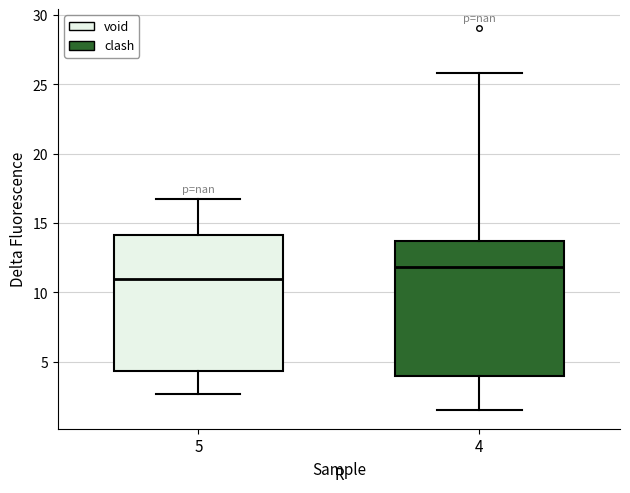

Reading left to right, transcribe this box plot: for each box, give where its median line is, the range the box spans, and where its two whiskers end, as read against the y-axis. The values are not printed on the chart, so give them approximately, as read against the axis.

5: median 11.0, box 4.5 to 14.0, whiskers 2.5 to 16.5
4: median 12.0, box 4.0 to 13.5, whiskers 1.5 to 26.0